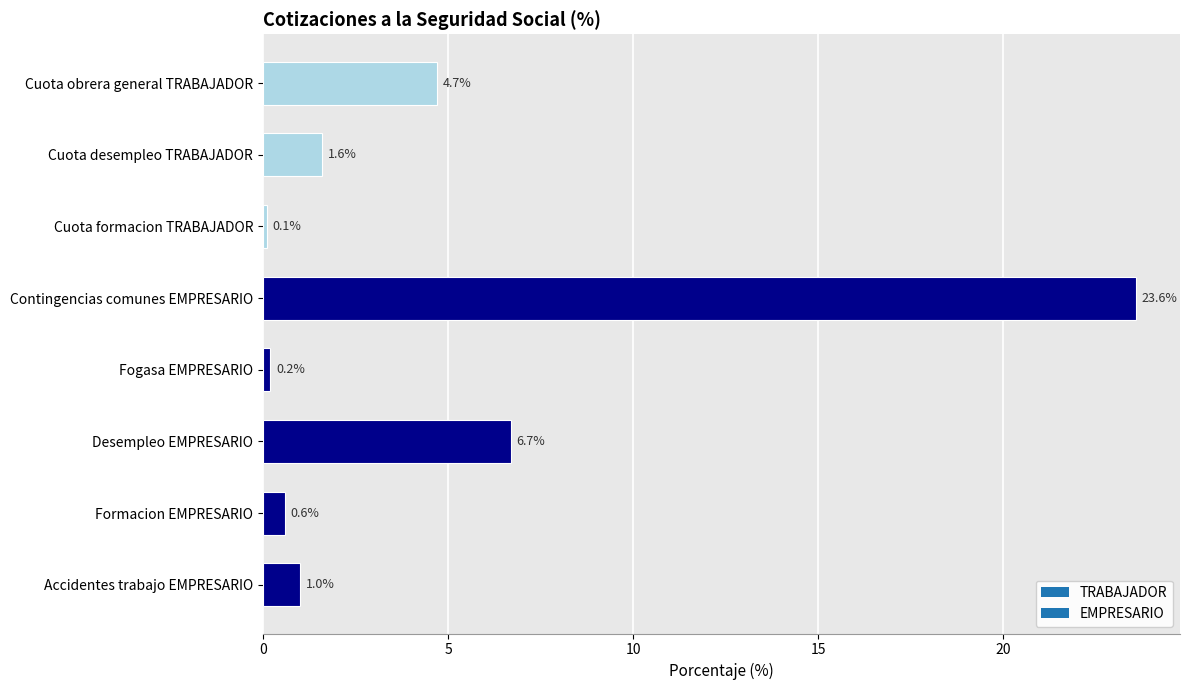

What is the minimum value shown in the chart?

0.1